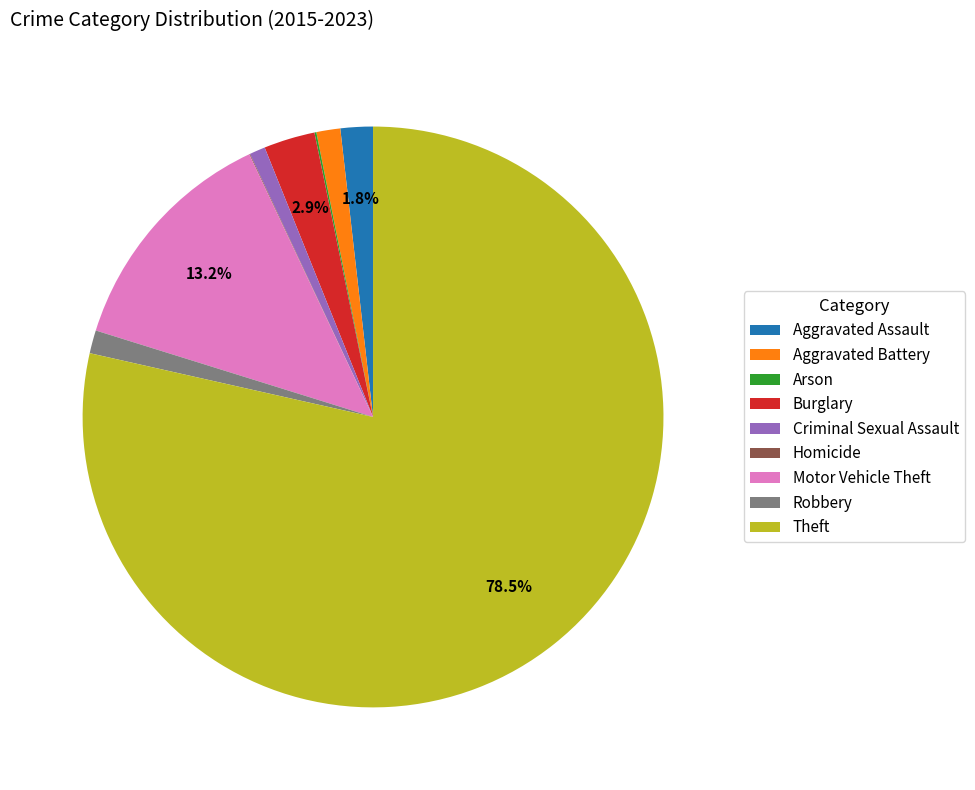

Which category has the biggest portion of the pie?

Theft